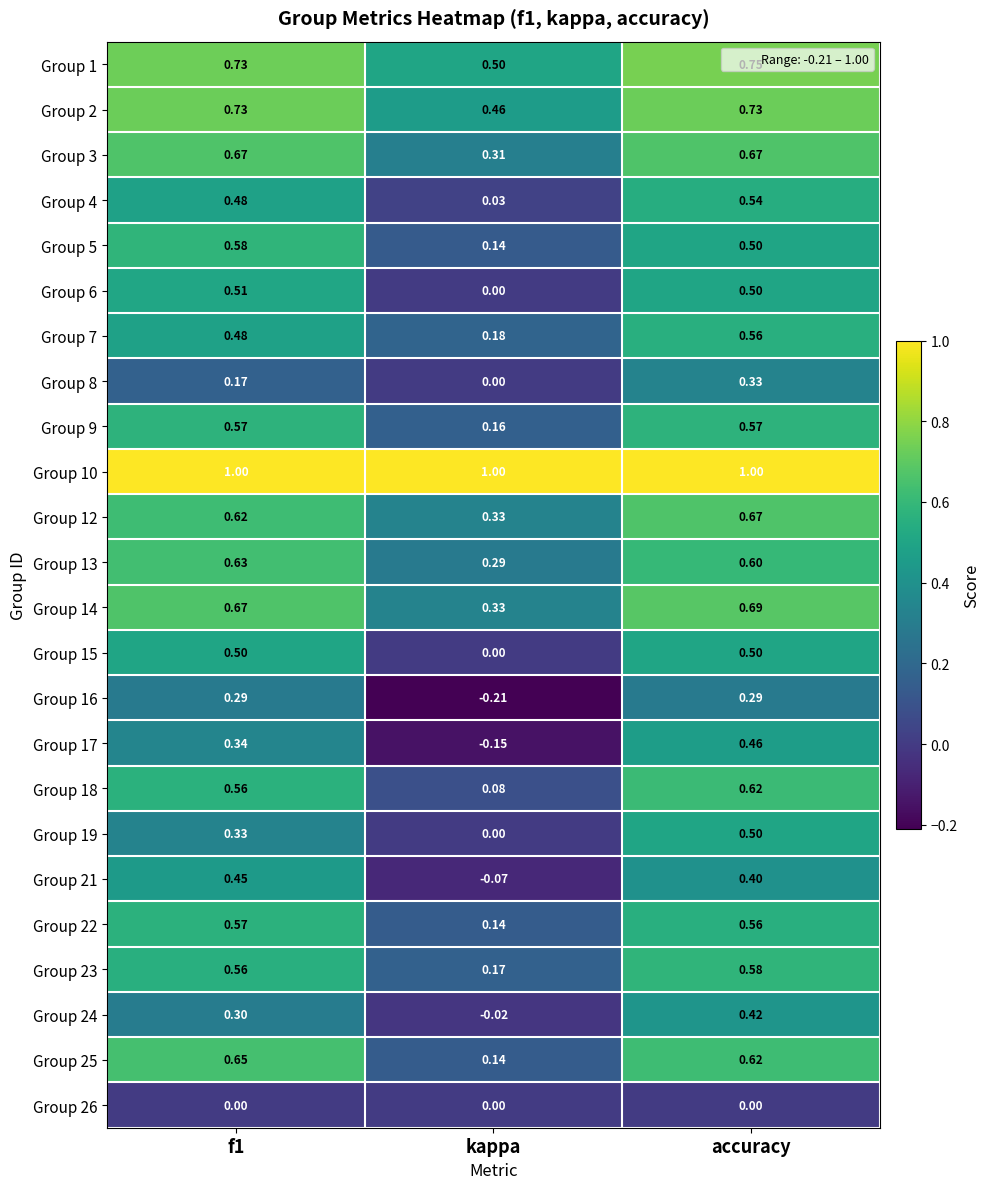

At which label does Group 24 reach its minimum?

kappa